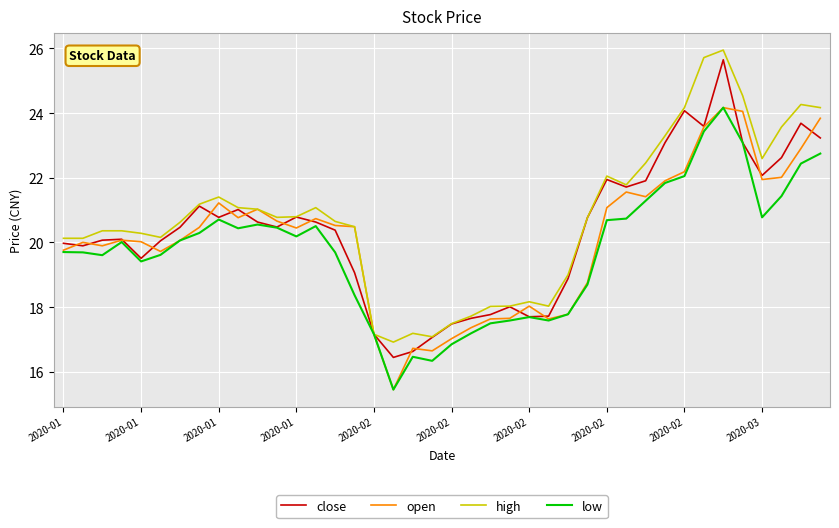

What is the greatest value displayed?

25.9